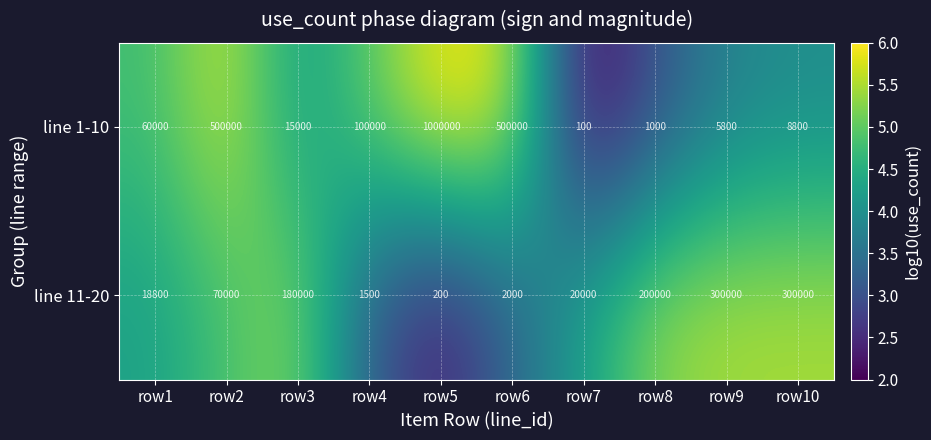

Which series changed the most between row6 and row10?

line 1-10